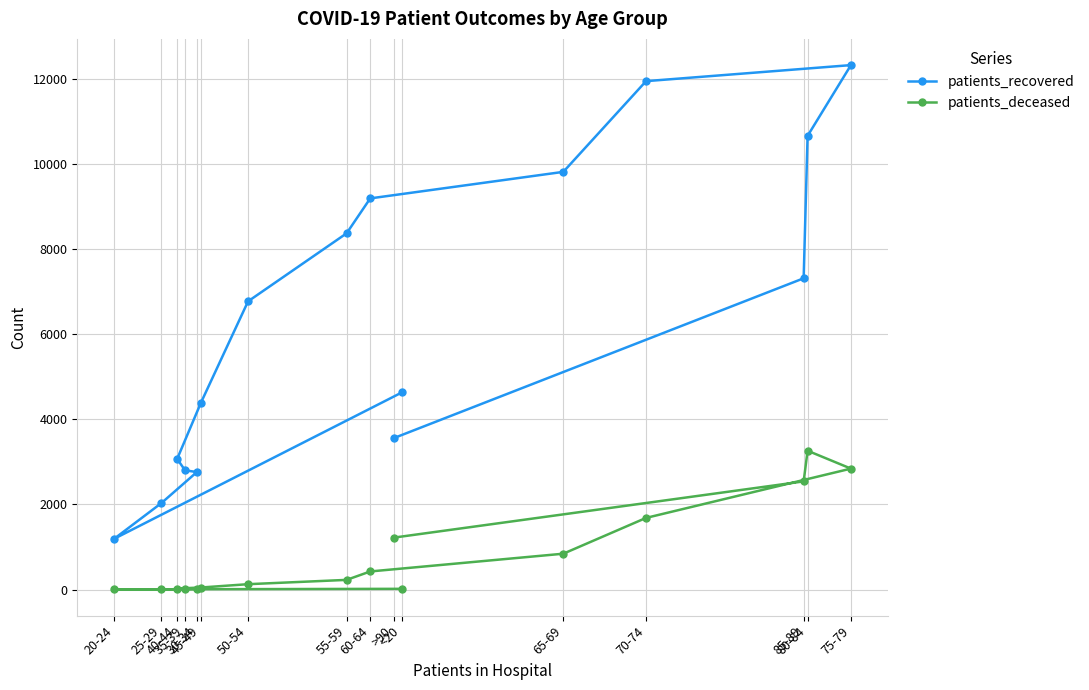

Reading left to right, extract all data points from this chart.

patients_recovered: <20=4629	20-24=1192	25-29=2031	30-34=2760	35-39=2801	40-44=3069	45-49=4382	50-54=6771	55-59=8368	60-64=9189	65-69=9812	70-74=11943	75-79=12320	80-84=10658	85-89=7312	>90=3558
patients_deceased: <20=17	20-24=4	25-29=3	30-34=17	35-39=18	40-44=24	45-49=48	50-54=126	55-59=227	60-64=425	65-69=842	70-74=1683	75-79=2841	80-84=3261	85-89=2541	>90=1220